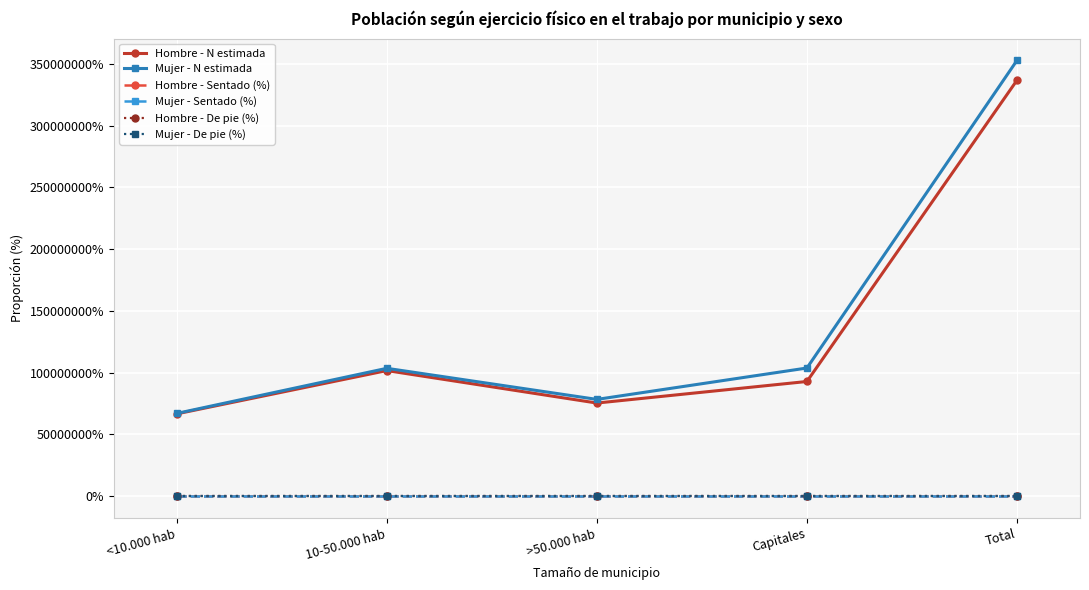

At which category does the chart reach its minimum across all series?

10-50.000 hab